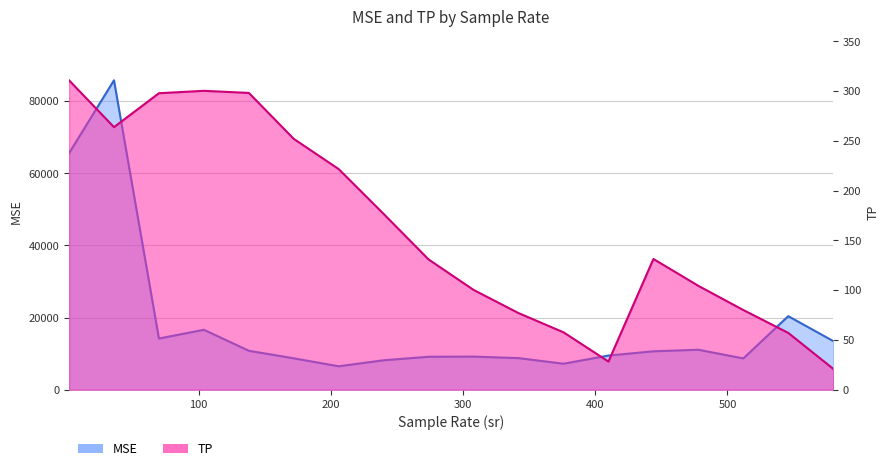

Which series has the largest range (max minus min)?

MSE